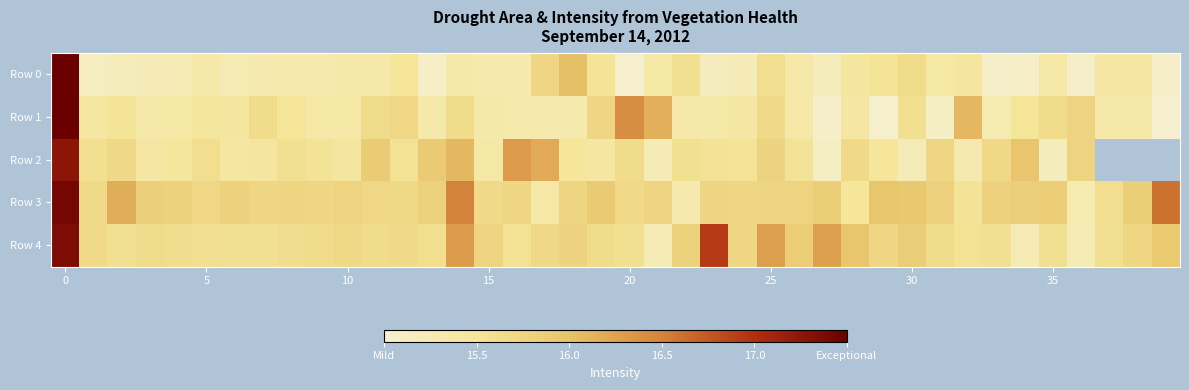

How many data points does each series have?

40